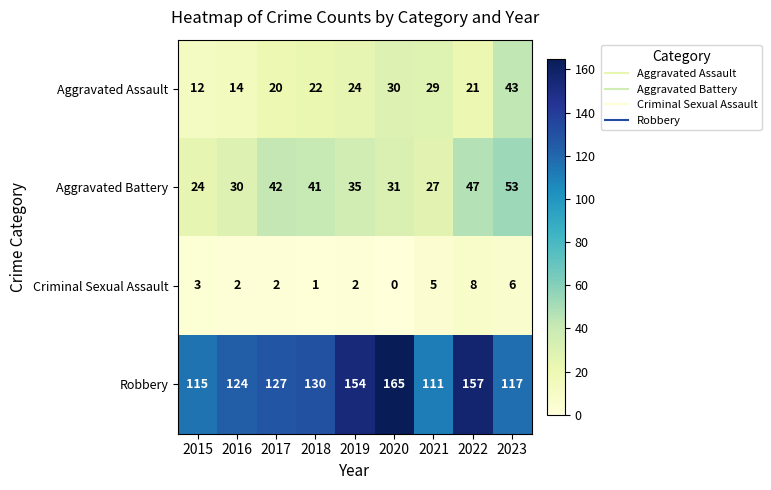

The Criminal Sexual Assault series shows 1 at 2017. True or false?

False